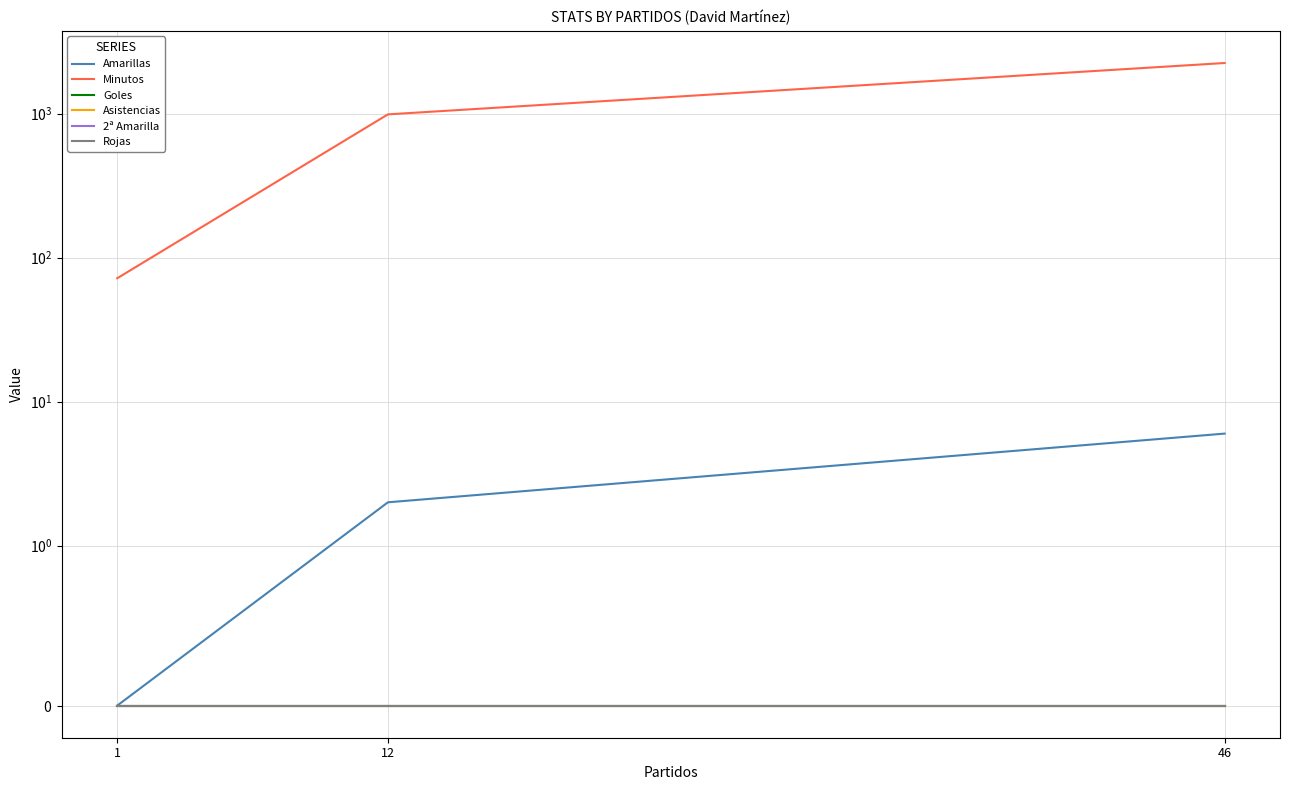

Which category has the highest value across all series?

46